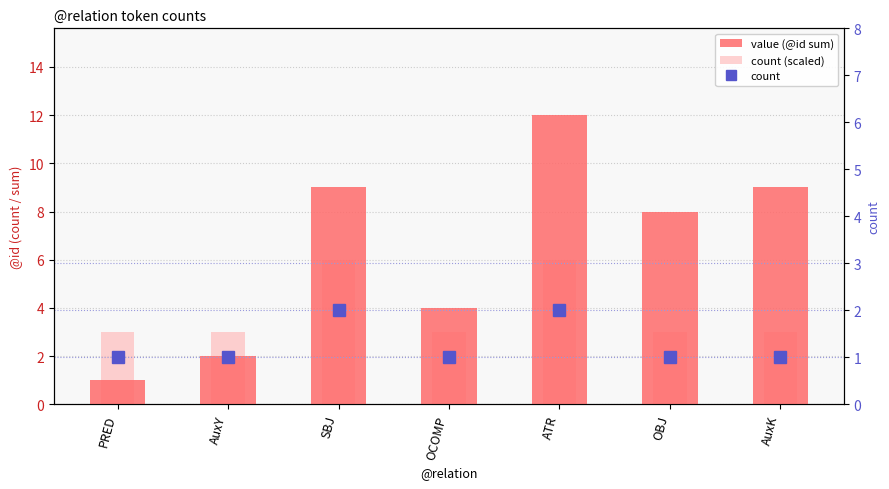

What is the label of the 1st bar from the left?

PRED